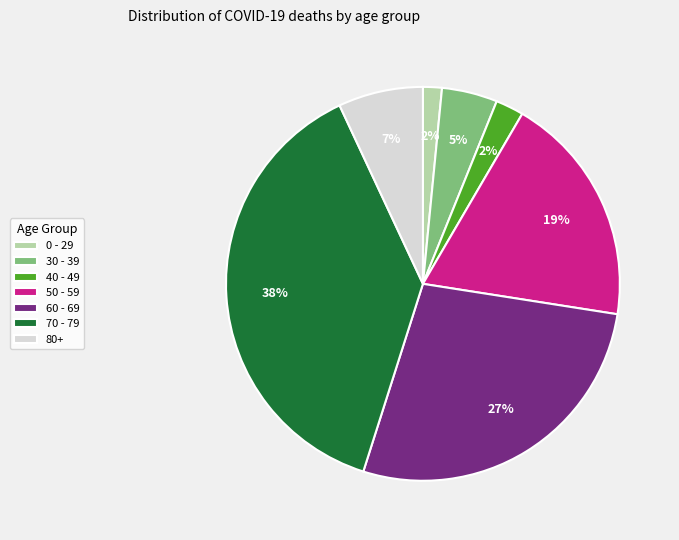

Do 70 - 79 and 60 - 69 together represent more than half of the pie?

Yes